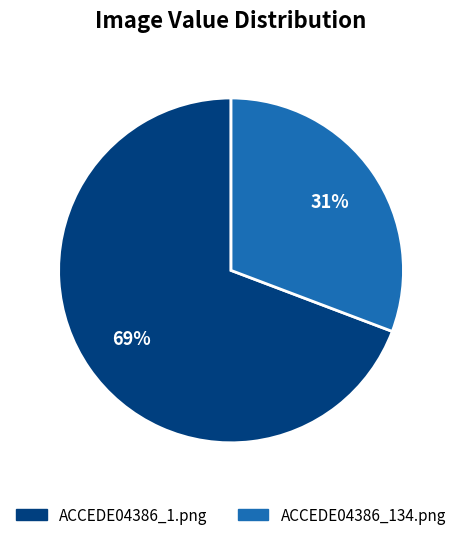

What is the smallest slice in the pie chart?

ACCEDE04386_134.png